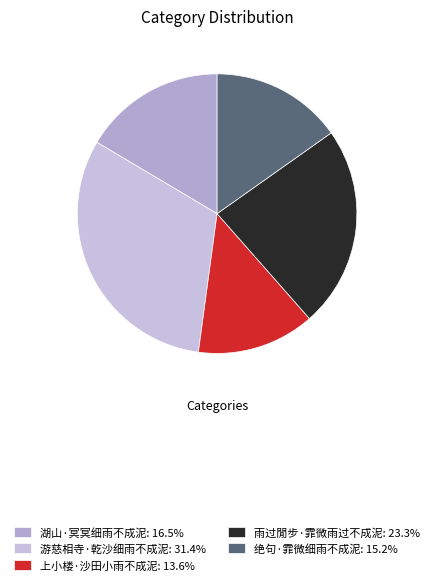

How many segments does this pie chart have?

5